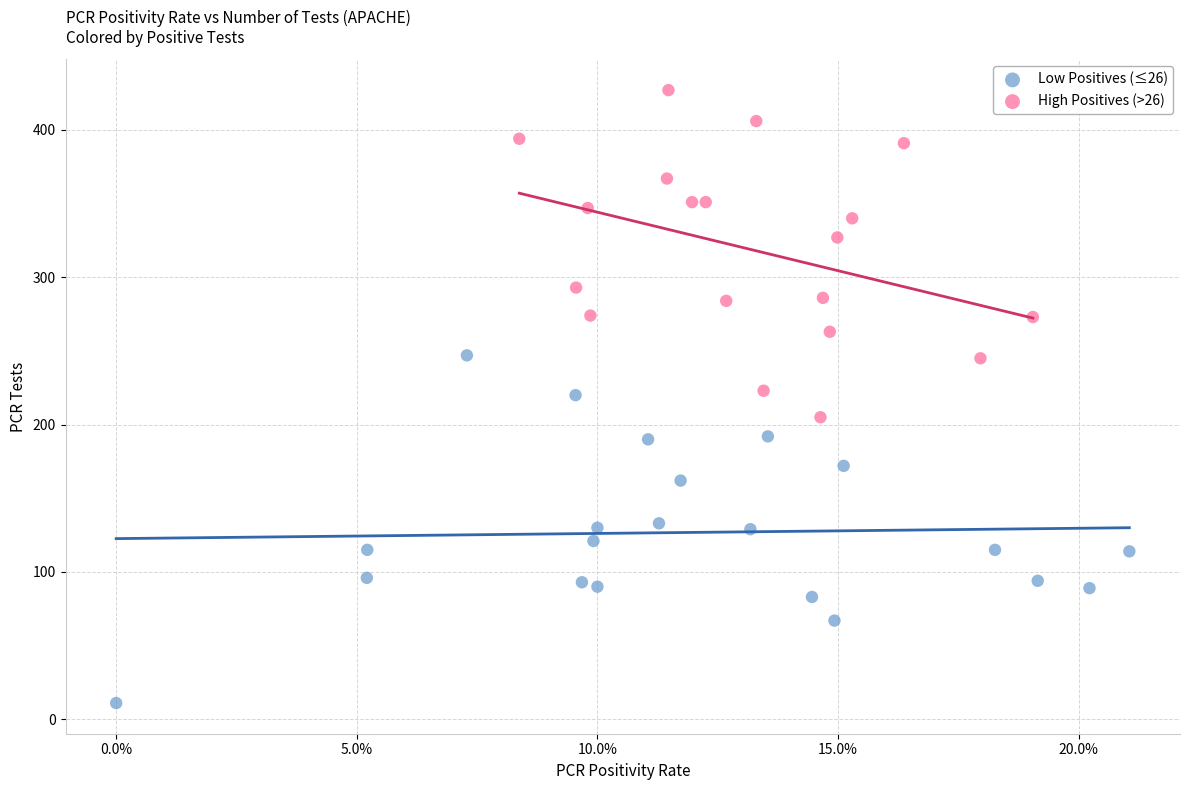

Which series contains the highest Y value?

High Positives (>26)